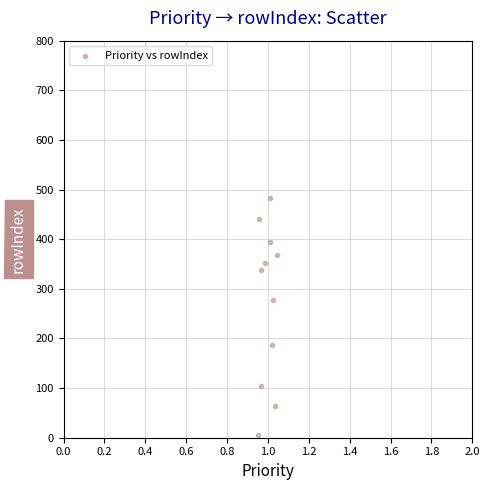

What is the range of Y values (max minus min)?

478.2